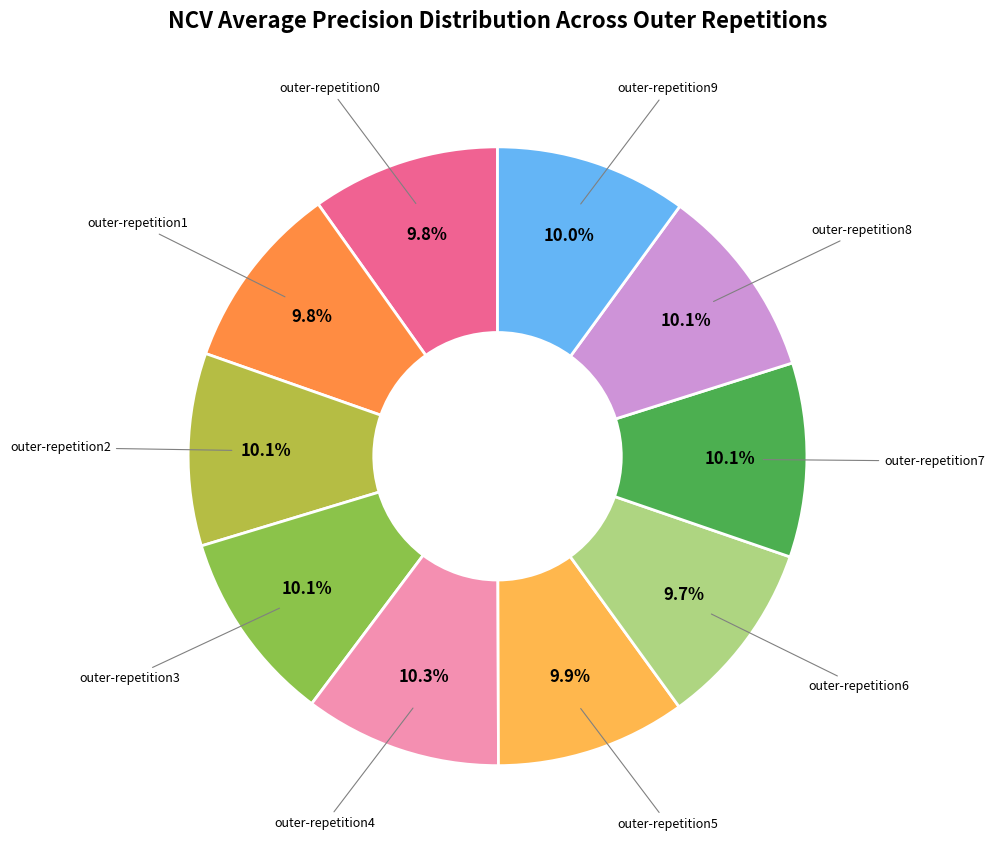

Is there any slice that represents more than half of the pie?

No